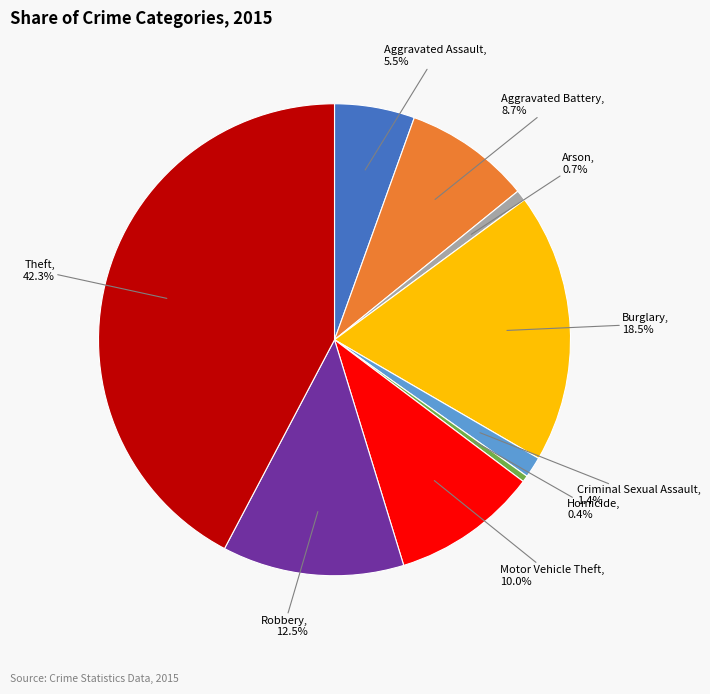

Does any single category account for the majority?

No